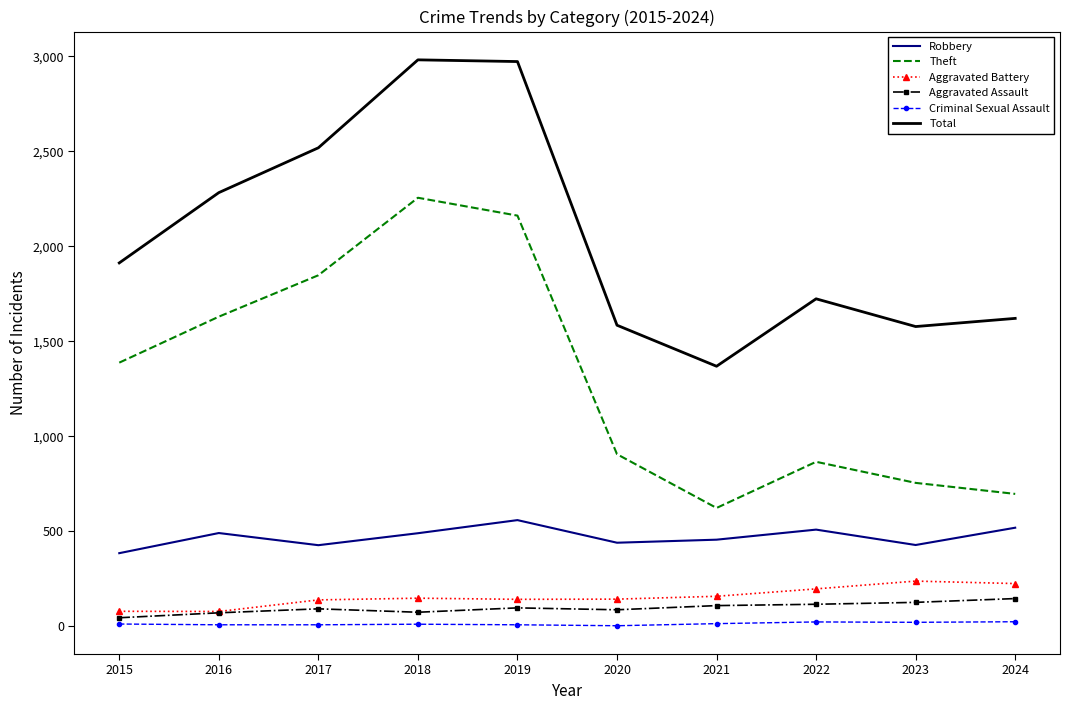

Which series changed the most between 2017 and 2021?

Theft